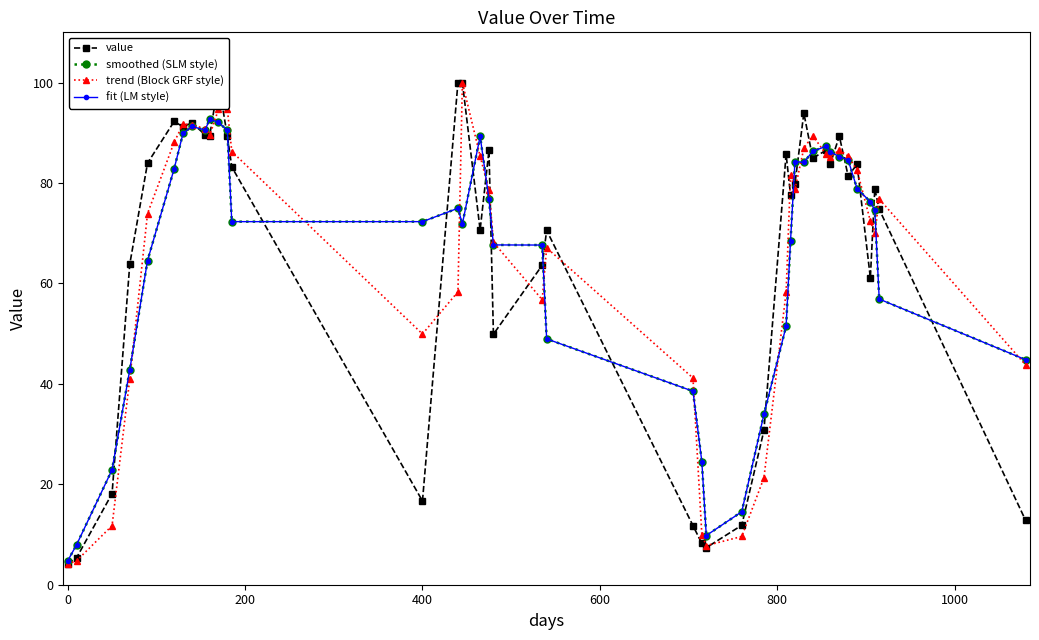

How many lines are shown in the chart?

4